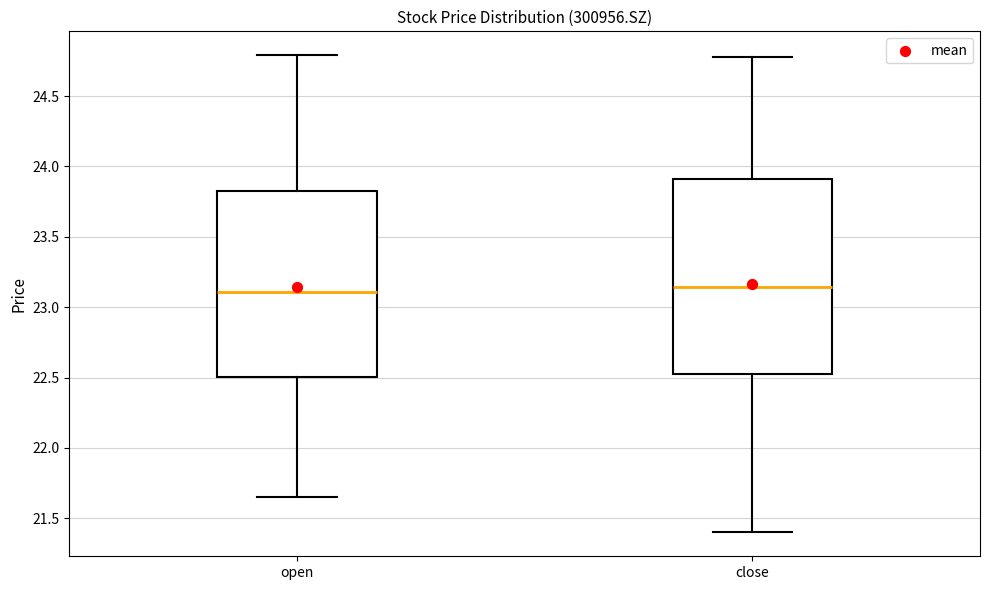

Reading left to right, read every box against the y-axis: the position of its median line, the range the box covers, and the ends of its whiskers. The values are not printed on the chart, so give them approximately, as read against the axis.

open: median 23.10, box 22.50 to 23.85, whiskers 21.65 to 24.80
close: median 23.15, box 22.55 to 23.90, whiskers 21.40 to 24.80